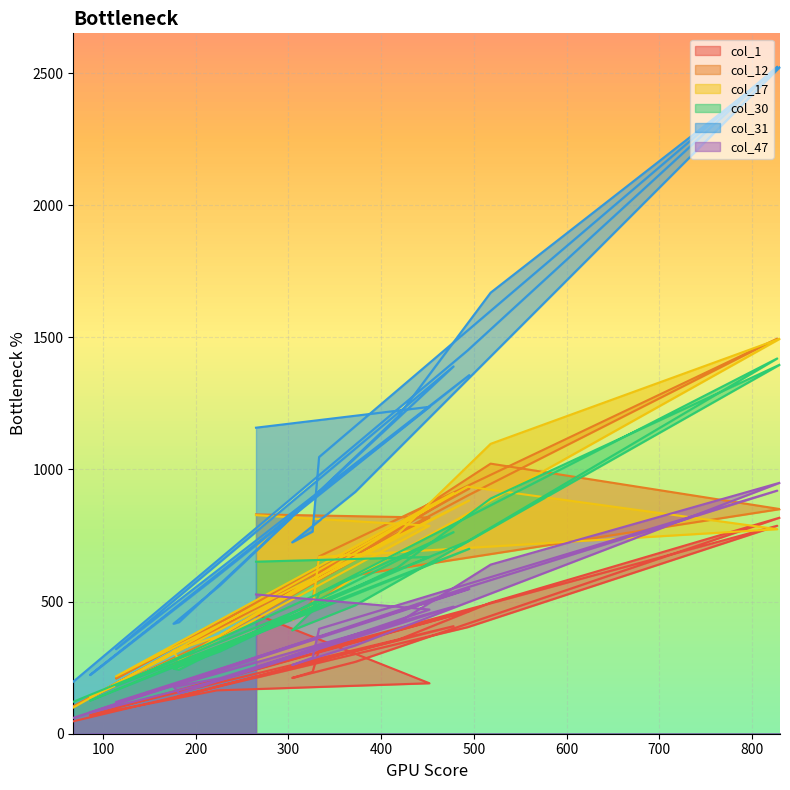

Which series has the largest total across all categories?

col_31